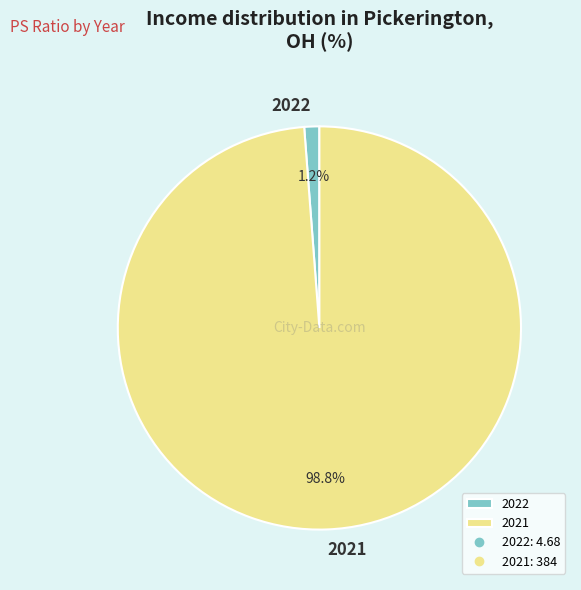

To the nearest percent, what portion does 2021 represent?

99%